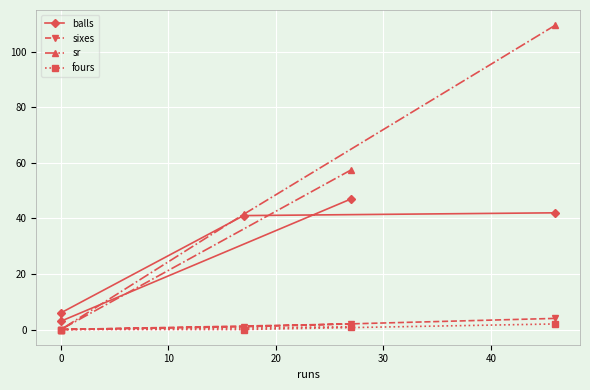

Which series has the largest total across all categories?

sr